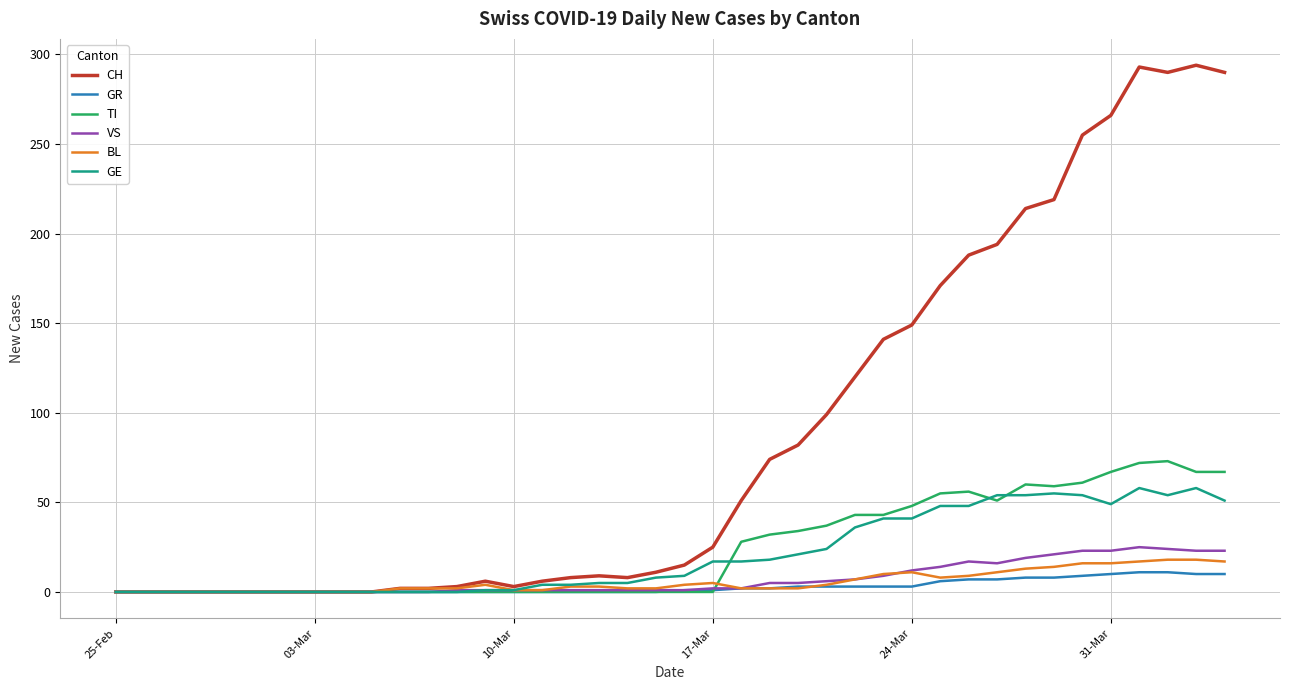

What is the sum of all BL values?

226